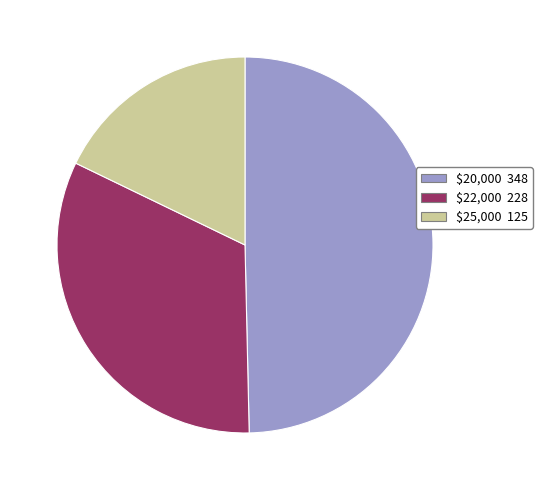

Does any single category account for the majority?

No